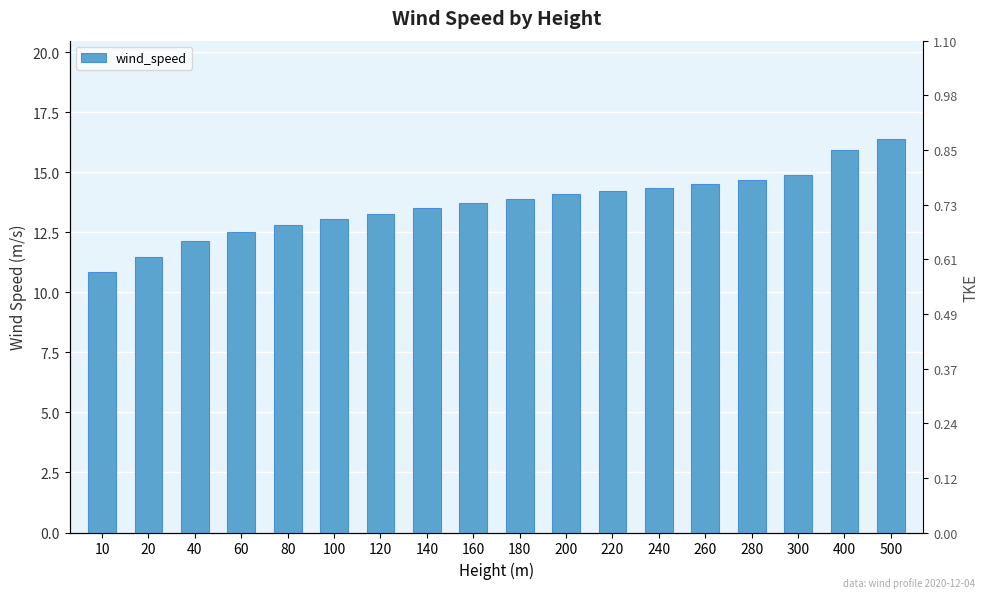

What is the greatest value displayed?

16.4